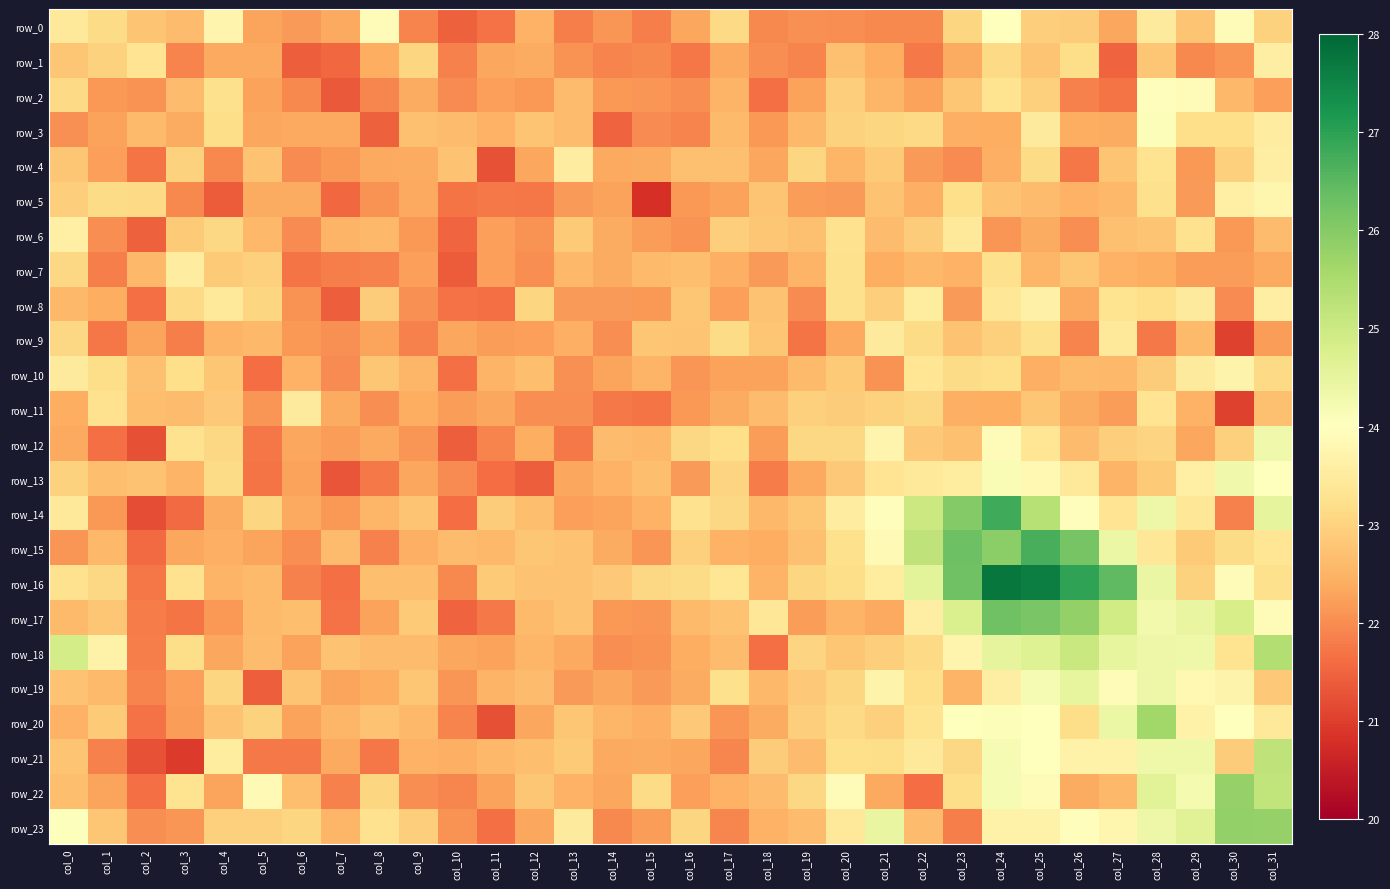

Which label corresponds to the smallest value in the chart?

col_15